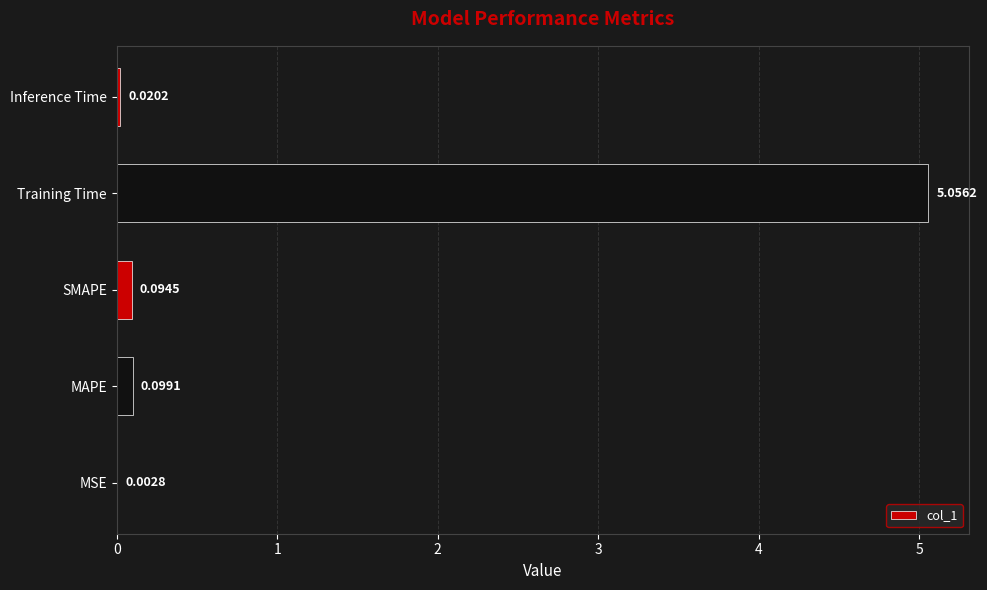

Where is the data nearest to the value 2?

MAPE